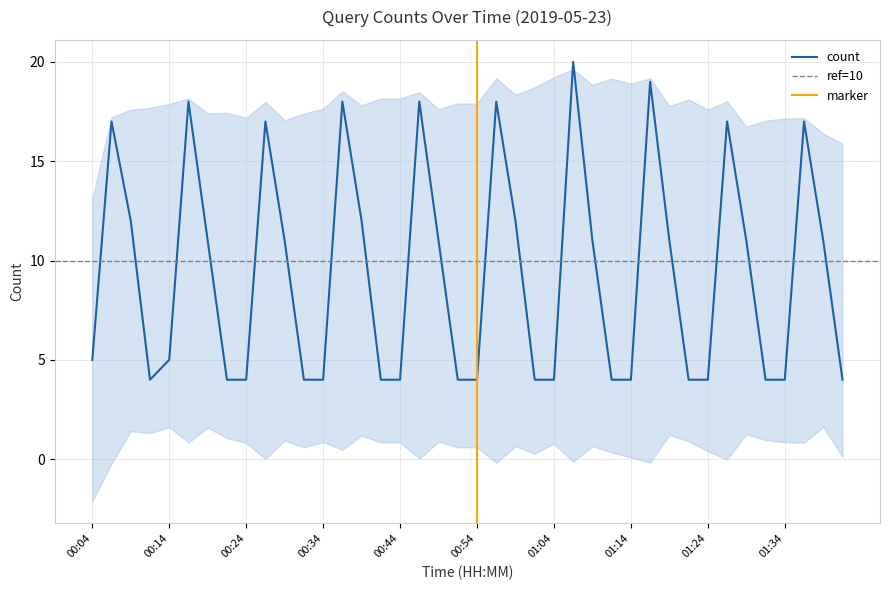

What is the sum of all values?

374